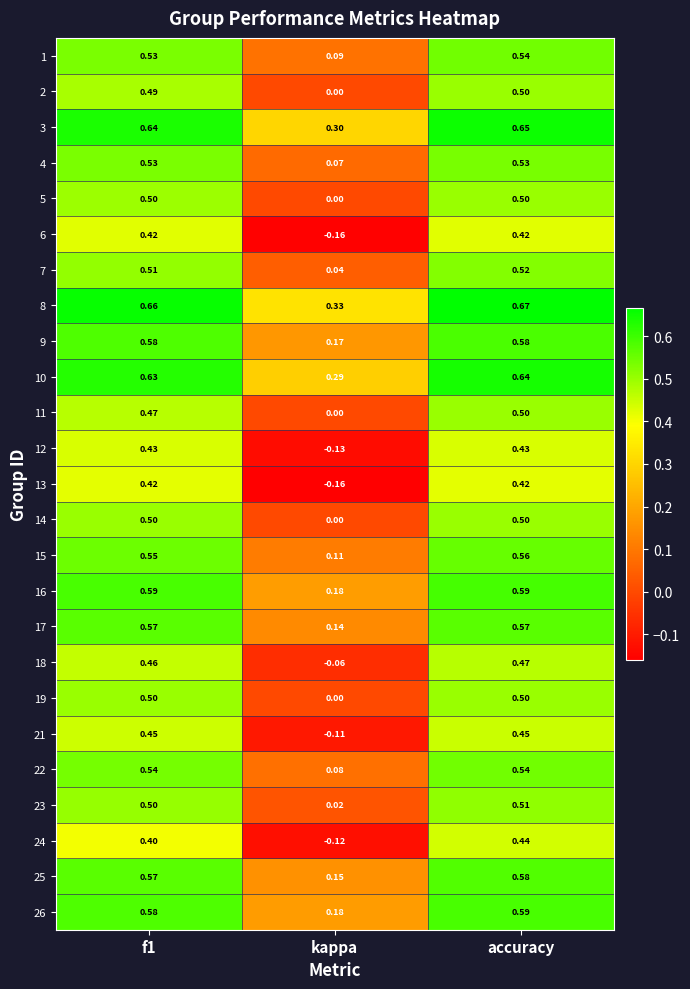

At which category is the sum across all series the highest?

accuracy